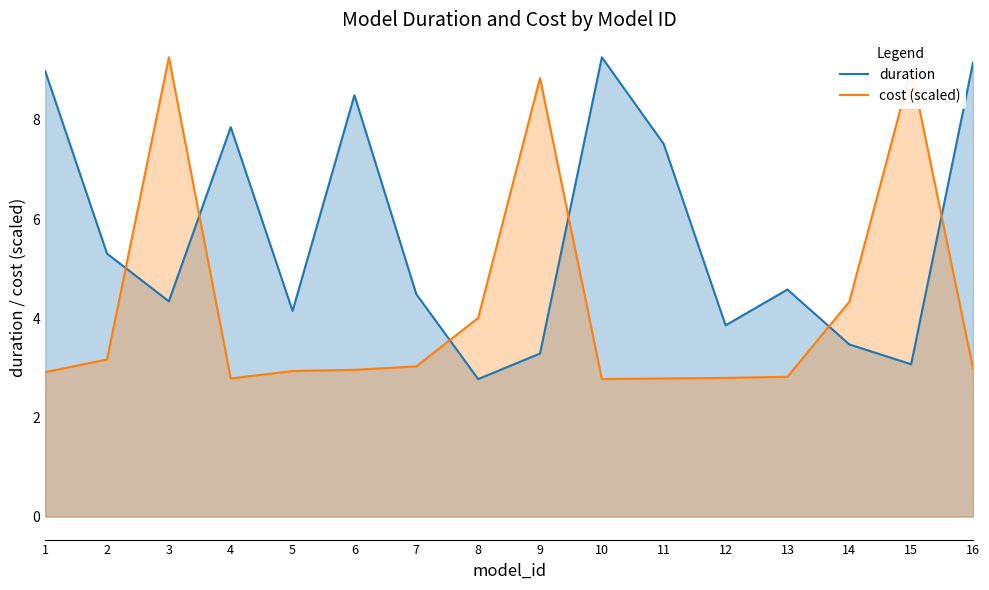

How many interior local peaks does the cost (scaled) series have?

3